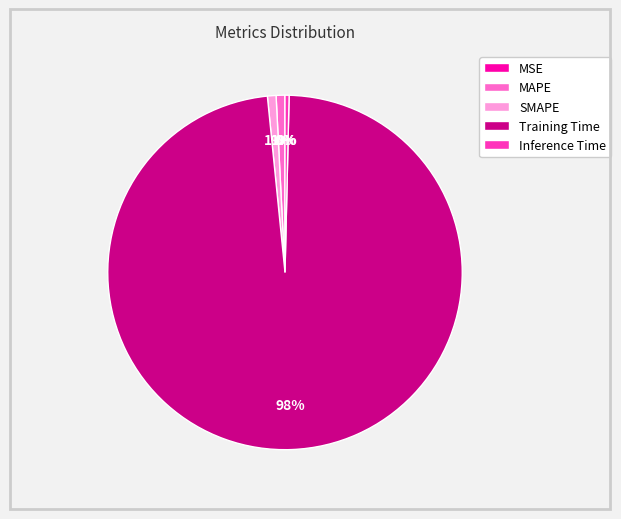

Which slice is the largest?

Training Time